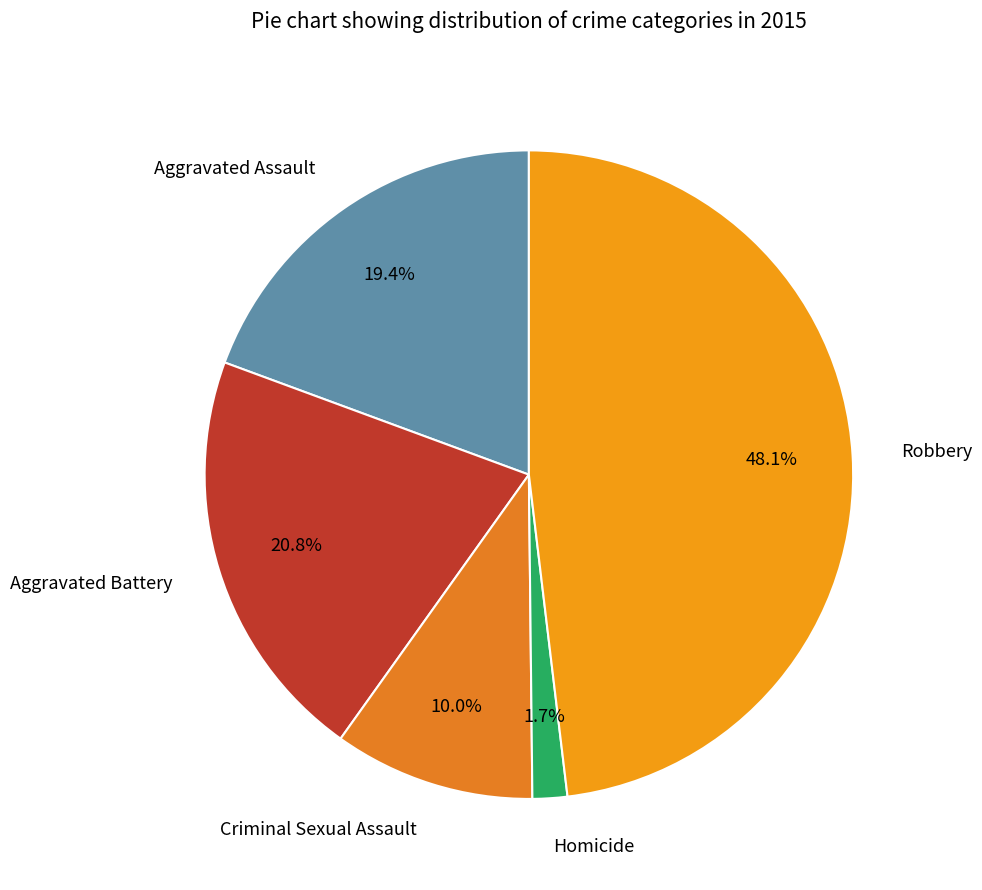

What is the total percentage of Aggravated Battery and Robbery?

68.9%